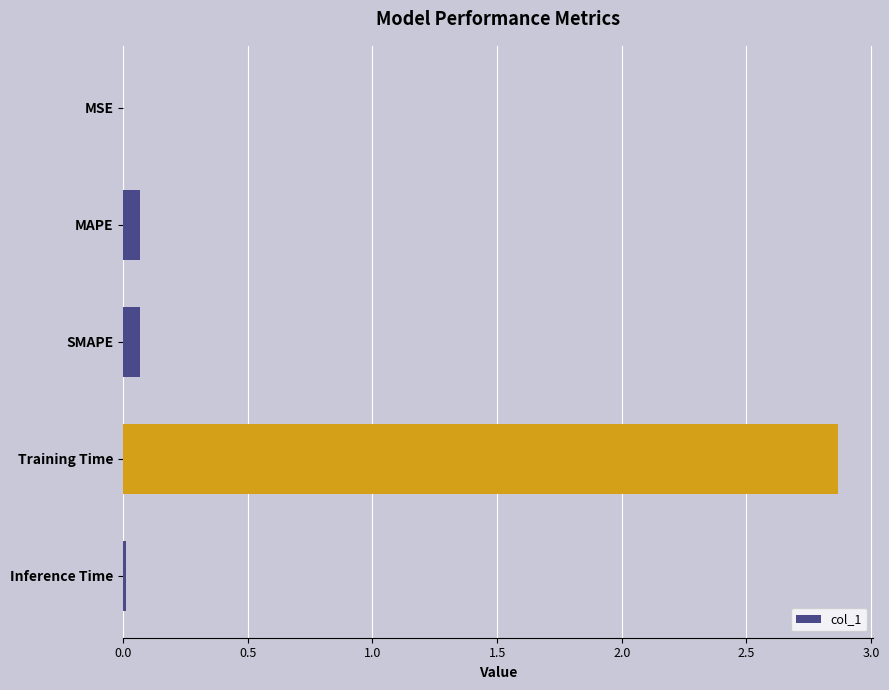

Is it true that the value at Training Time is 1.6?

False